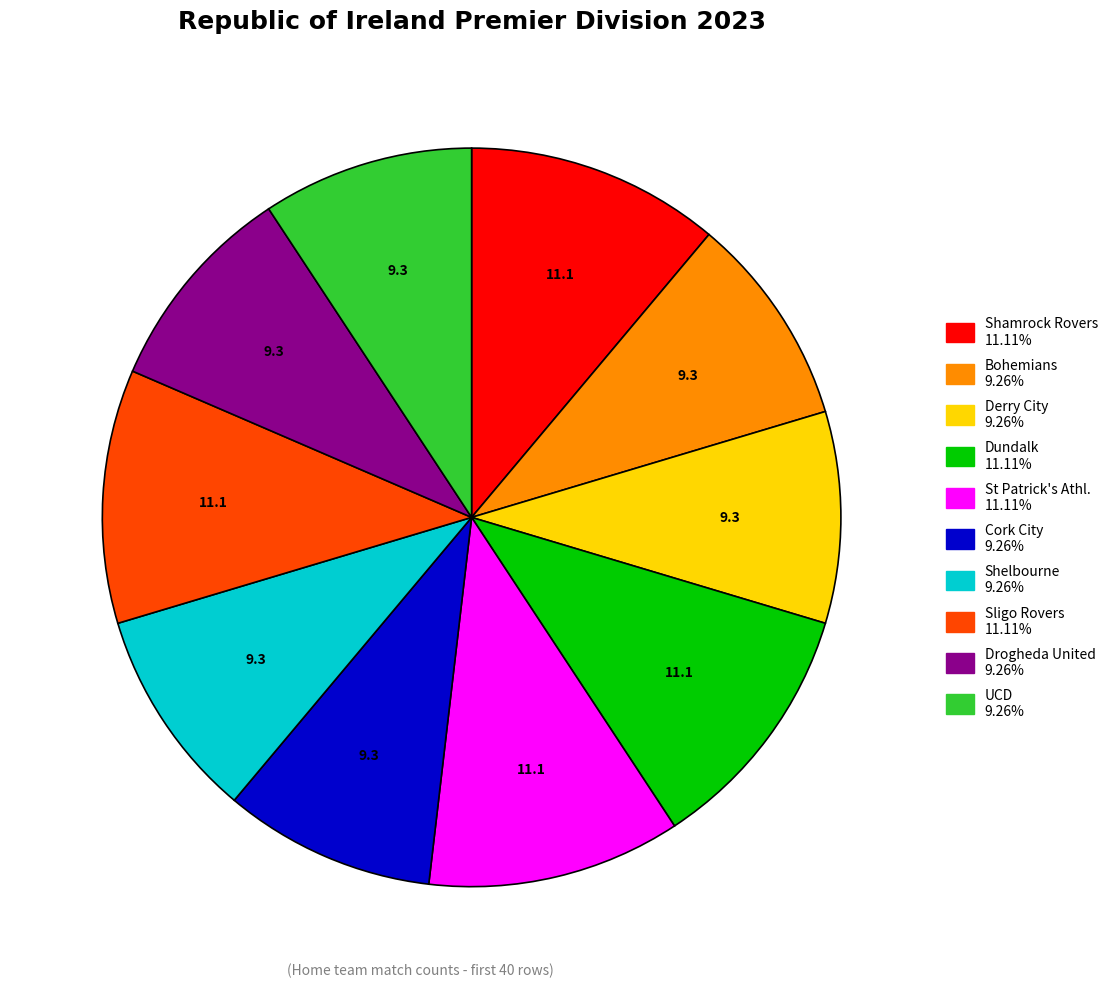

Approximately how many times larger is the value at Cork City compared to UCD?

1.0